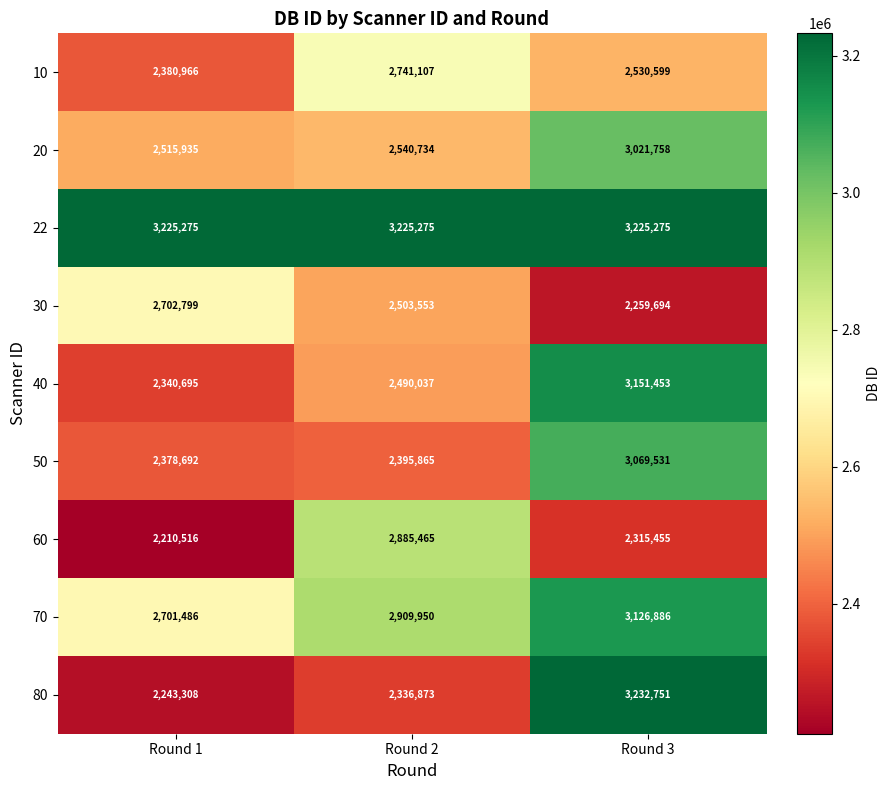

Which series has the largest total across all categories?

22